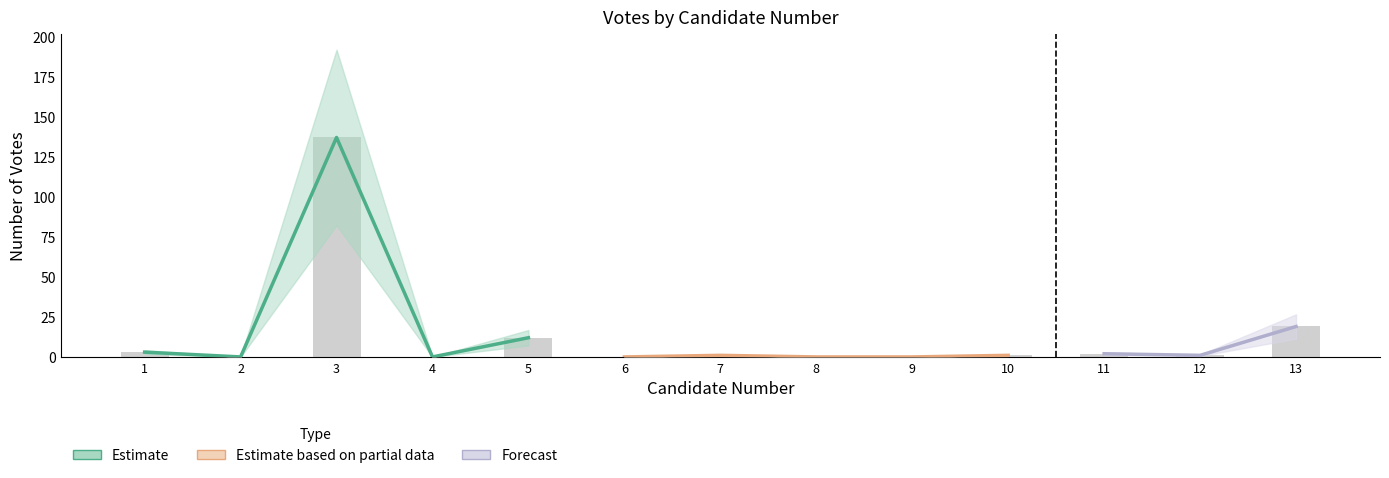

Does the chart contain any negative values?

No